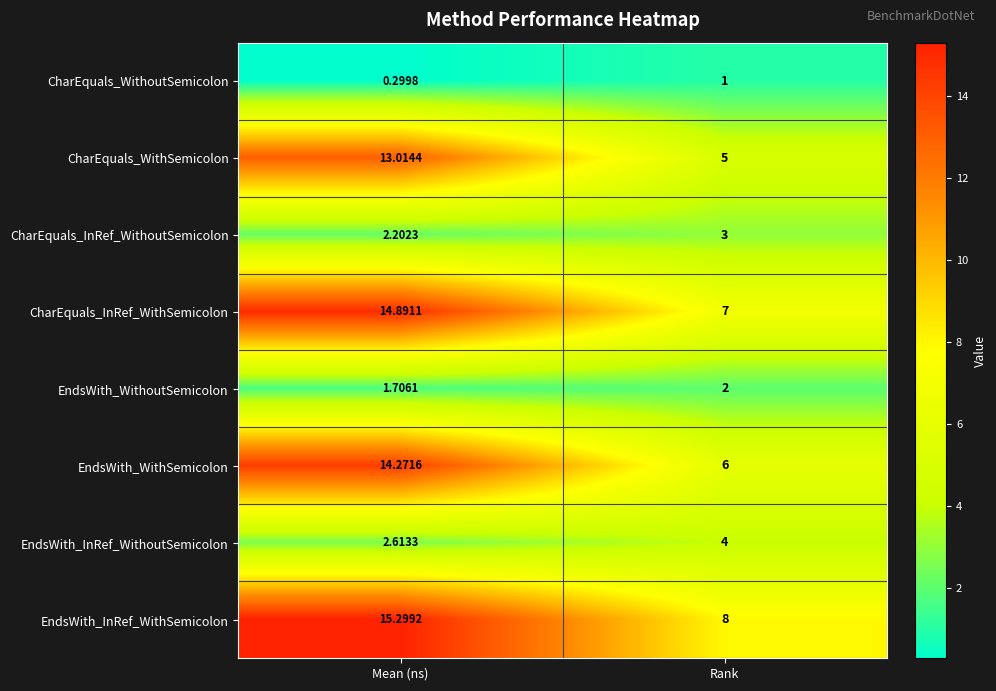

What is the total value across all series at Mean (ns)?

64.3